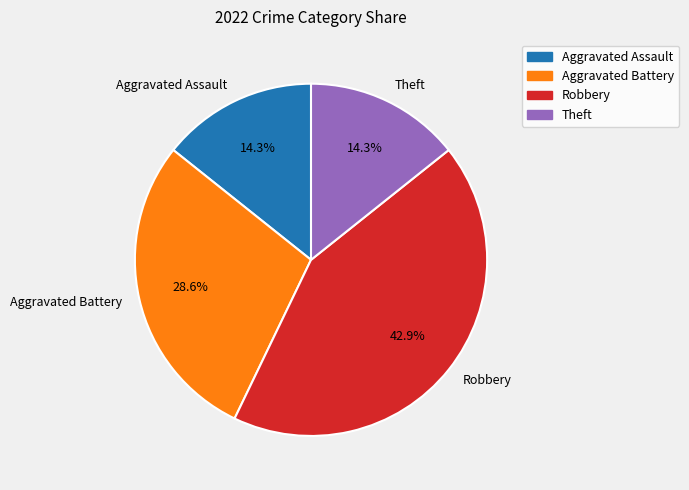

The Aggravated Battery slice represents 17% of the pie. True or false?

False